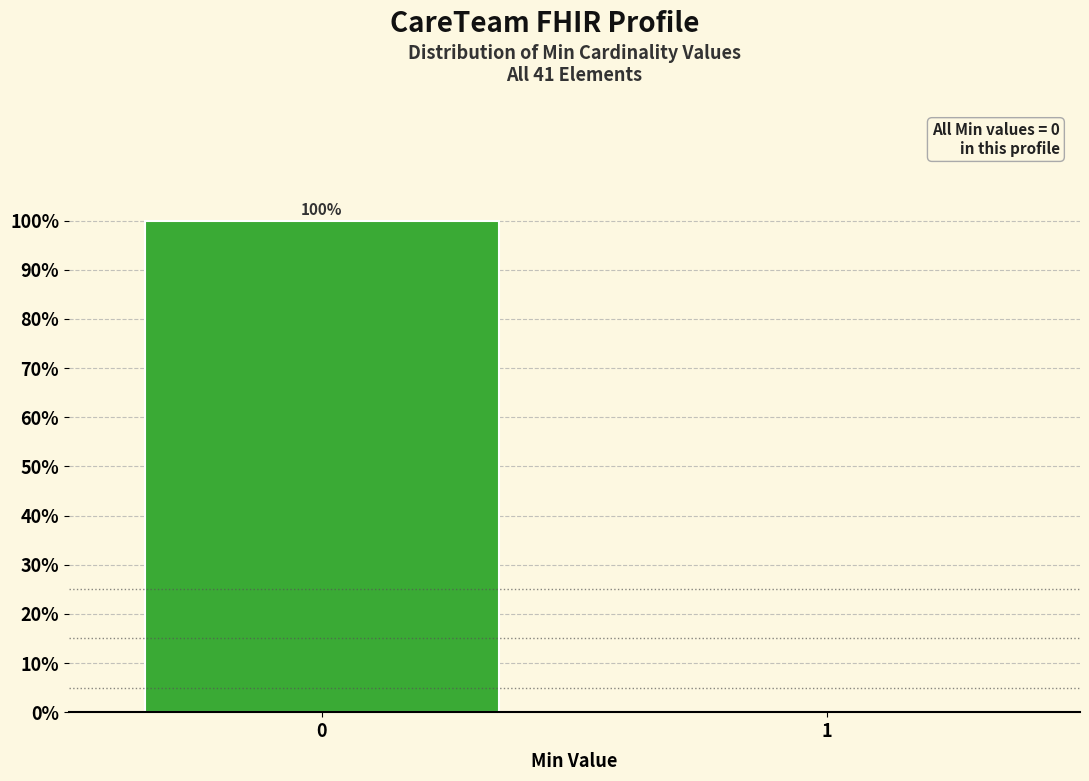

Reading left to right, transcribe all the data shown in this chart.

0=100	1=0